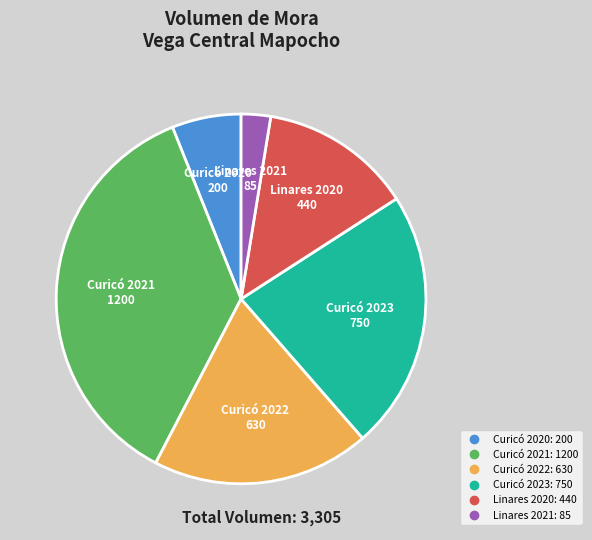

Does any single category account for the majority?

No